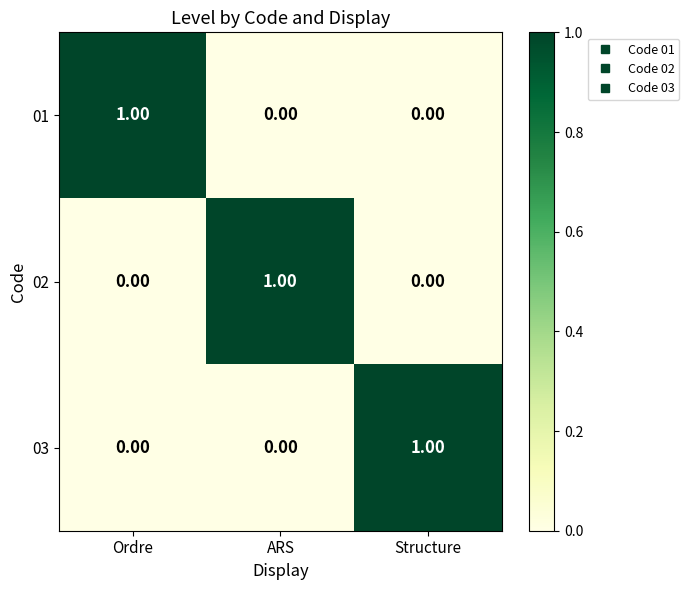

At how many categories does at least one series exceed 0?

3